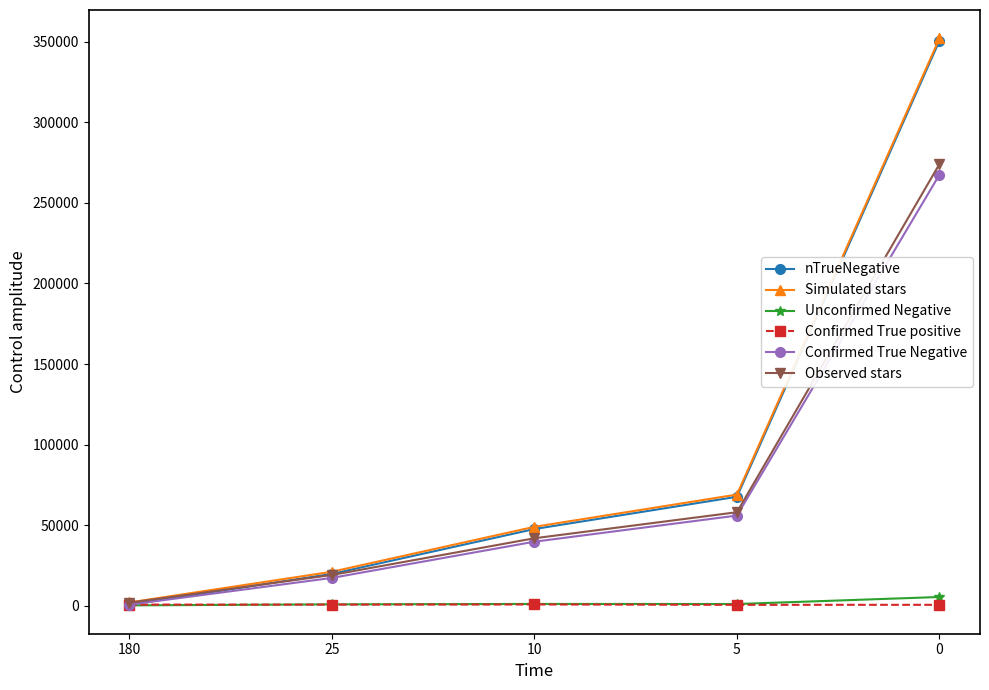

Is the value of Confirmed True Negative at 25 greater than the value of Confirmed True positive at 0?

Yes